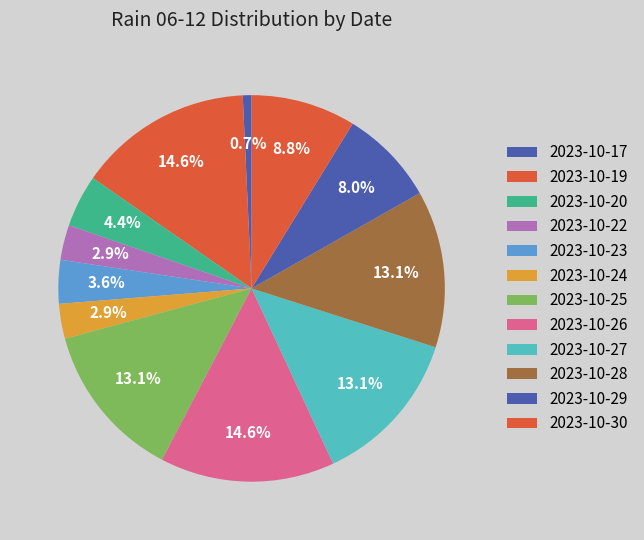

Count the number of slices in the pie.

12